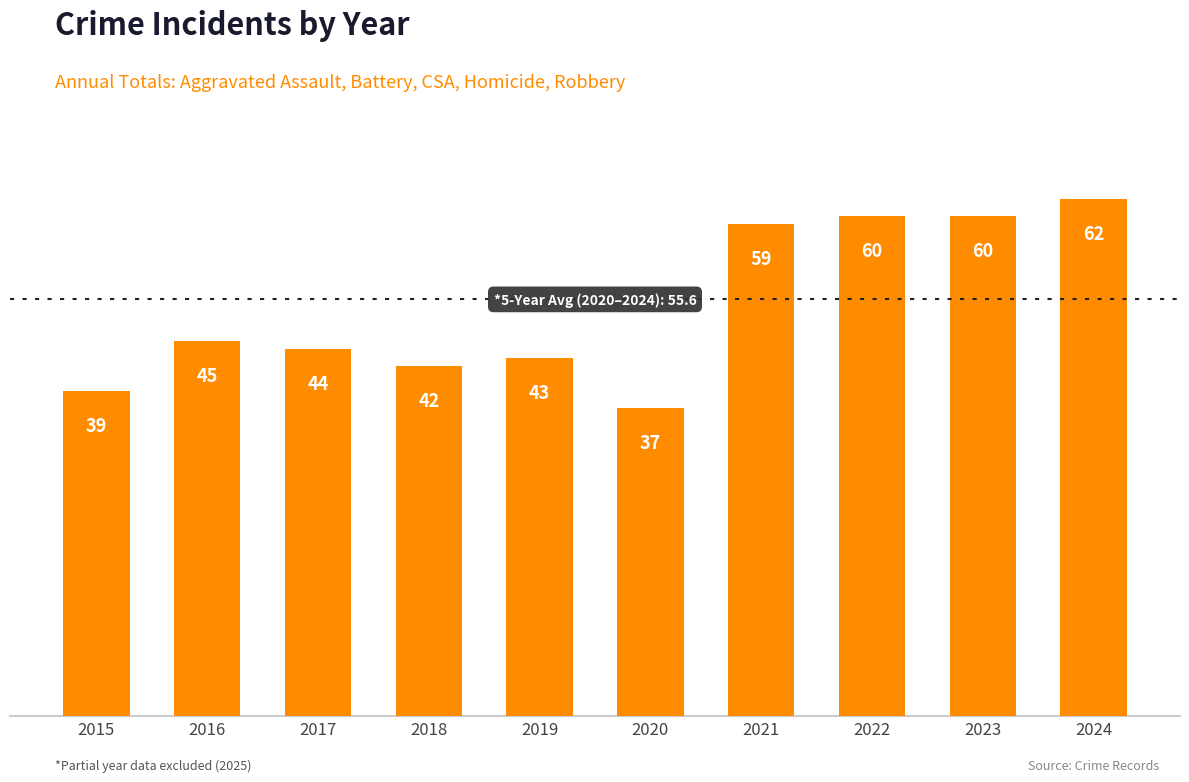

At which label is the value closest to 49?

2016